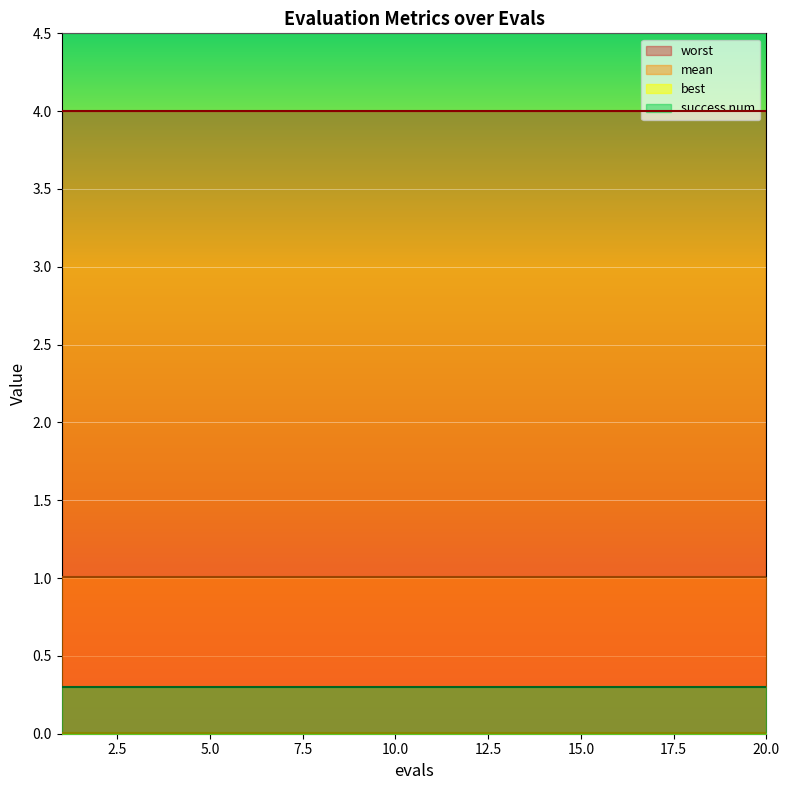

What is the value of the mean point at the 8th from the left?

1.0